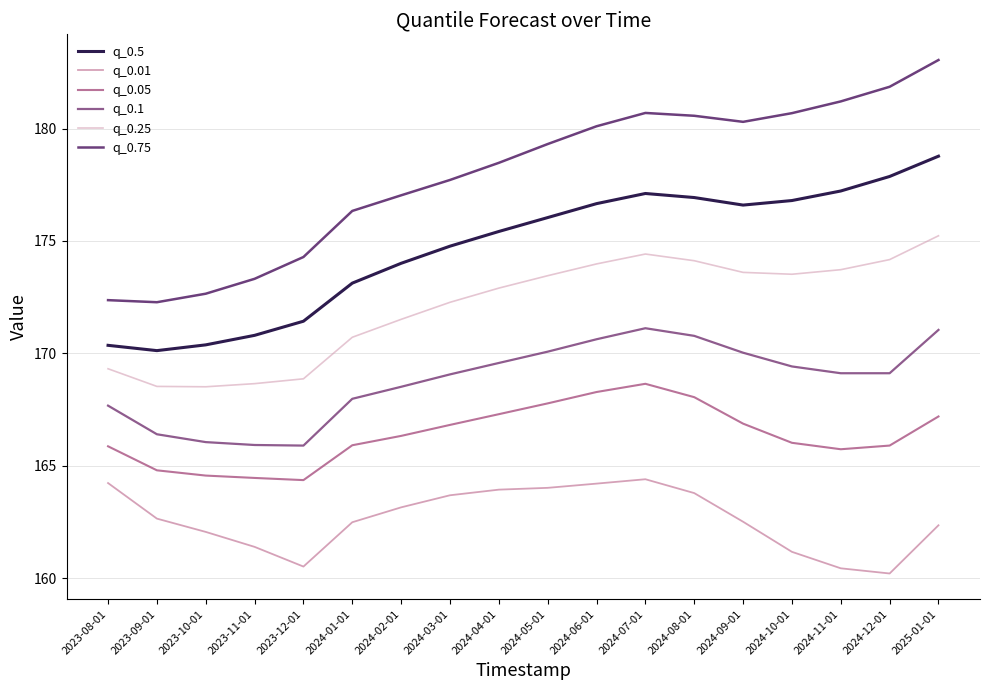

Reading left to right, extract all data points from this chart.

q_0.5: 2023-08-01=170.4	2023-09-01=170.1	2023-10-01=170.4	2023-11-01=170.8	2023-12-01=171.4	2024-01-01=173.1	2024-02-01=174.0	2024-03-01=174.8	2024-04-01=175.4	2024-05-01=176.0	2024-06-01=176.7	2024-07-01=177.1	2024-08-01=176.9	2024-09-01=176.6	2024-10-01=176.8	2024-11-01=177.2	2024-12-01=177.9	2025-01-01=178.8
q_0.01: 2023-08-01=164.2	2023-09-01=162.6	2023-10-01=162.1	2023-11-01=161.4	2023-12-01=160.5	2024-01-01=162.5	2024-02-01=163.1	2024-03-01=163.7	2024-04-01=163.9	2024-05-01=164.0	2024-06-01=164.2	2024-07-01=164.4	2024-08-01=163.8	2024-09-01=162.5	2024-10-01=161.2	2024-11-01=160.4	2024-12-01=160.2	2025-01-01=162.3
q_0.05: 2023-08-01=165.9	2023-09-01=164.8	2023-10-01=164.6	2023-11-01=164.5	2023-12-01=164.4	2024-01-01=165.9	2024-02-01=166.3	2024-03-01=166.8	2024-04-01=167.3	2024-05-01=167.8	2024-06-01=168.3	2024-07-01=168.6	2024-08-01=168.0	2024-09-01=166.9	2024-10-01=166.0	2024-11-01=165.7	2024-12-01=165.9	2025-01-01=167.2
q_0.1: 2023-08-01=167.7	2023-09-01=166.4	2023-10-01=166.0	2023-11-01=165.9	2023-12-01=165.9	2024-01-01=168.0	2024-02-01=168.5	2024-03-01=169.1	2024-04-01=169.6	2024-05-01=170.1	2024-06-01=170.6	2024-07-01=171.1	2024-08-01=170.8	2024-09-01=170.0	2024-10-01=169.4	2024-11-01=169.1	2024-12-01=169.1	2025-01-01=171.0
q_0.25: 2023-08-01=169.3	2023-09-01=168.5	2023-10-01=168.5	2023-11-01=168.7	2023-12-01=168.9	2024-01-01=170.7	2024-02-01=171.5	2024-03-01=172.3	2024-04-01=172.9	2024-05-01=173.5	2024-06-01=174.0	2024-07-01=174.4	2024-08-01=174.1	2024-09-01=173.6	2024-10-01=173.5	2024-11-01=173.7	2024-12-01=174.2	2025-01-01=175.2
q_0.75: 2023-08-01=172.4	2023-09-01=172.3	2023-10-01=172.7	2023-11-01=173.3	2023-12-01=174.3	2024-01-01=176.3	2024-02-01=177.0	2024-03-01=177.7	2024-04-01=178.5	2024-05-01=179.3	2024-06-01=180.1	2024-07-01=180.7	2024-08-01=180.6	2024-09-01=180.3	2024-10-01=180.7	2024-11-01=181.2	2024-12-01=181.9	2025-01-01=183.1